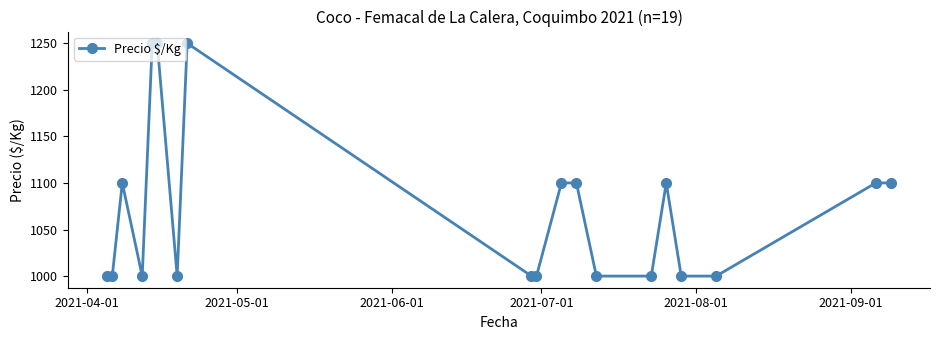

What is the average value?

1071